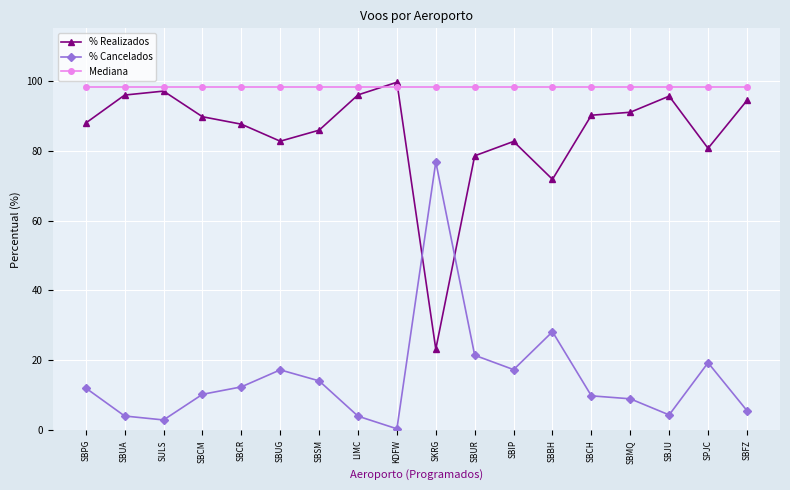

At which category does the chart reach its minimum across all series?

KDFW